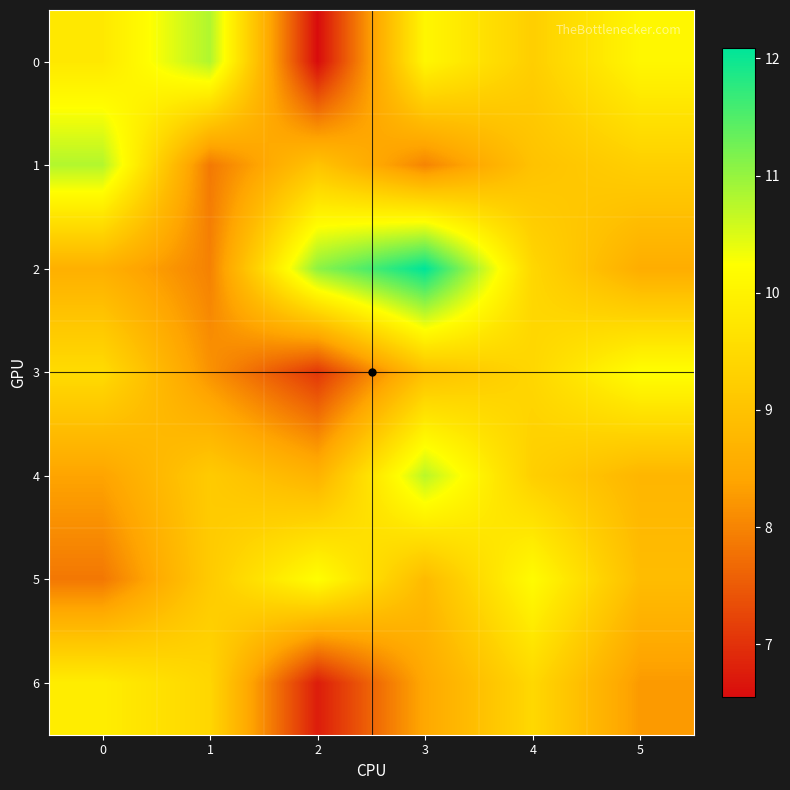

What is the average value of the 5 series?

9.2